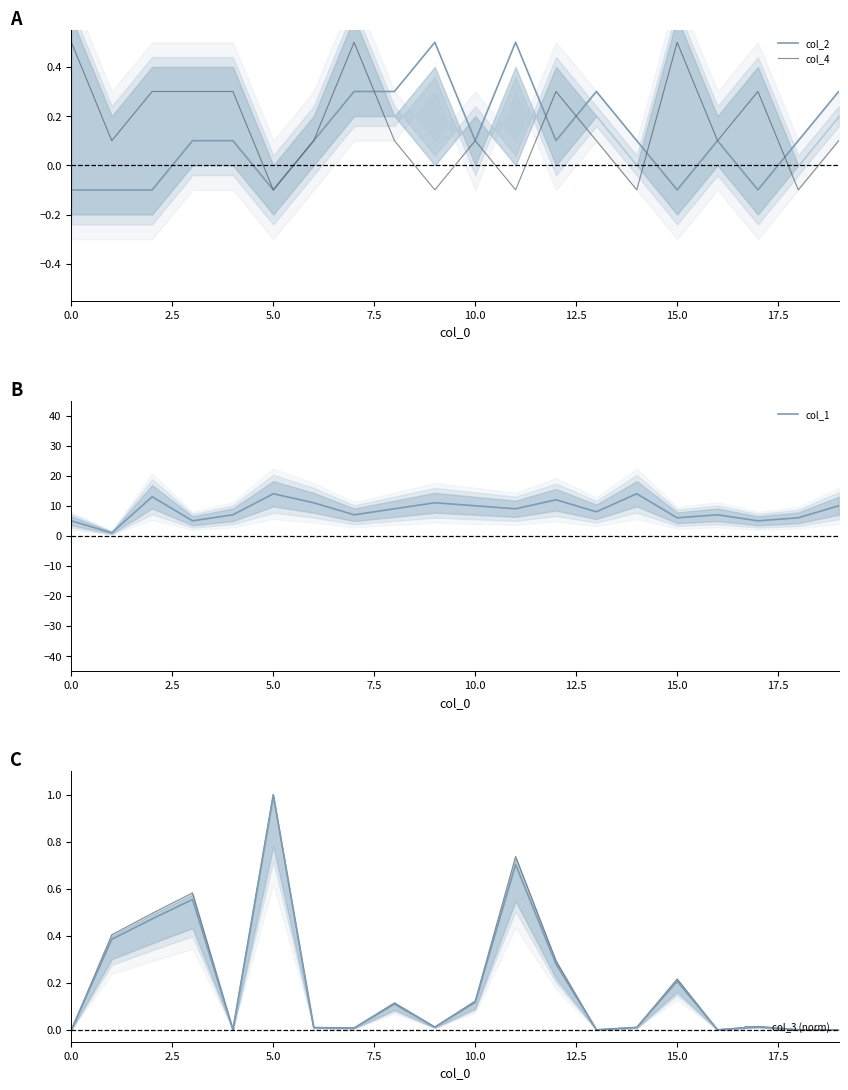

Rank the series at 16 from highest to lowest value.

col_1, col_2, col_4, col_3 (norm)